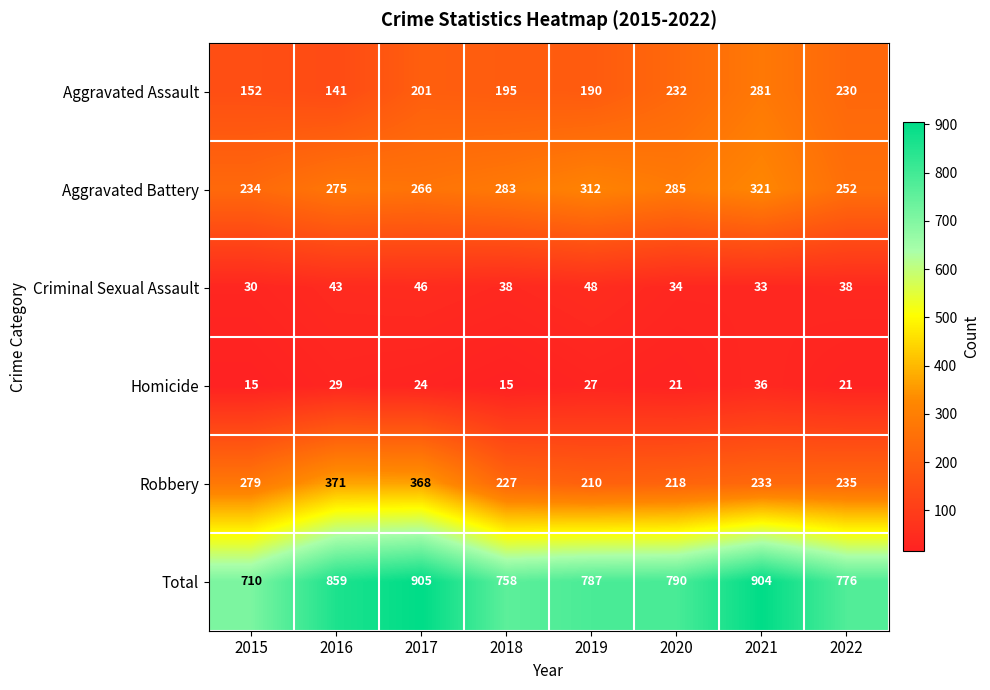

What is the spread (max minus min) of values at 2017?

881